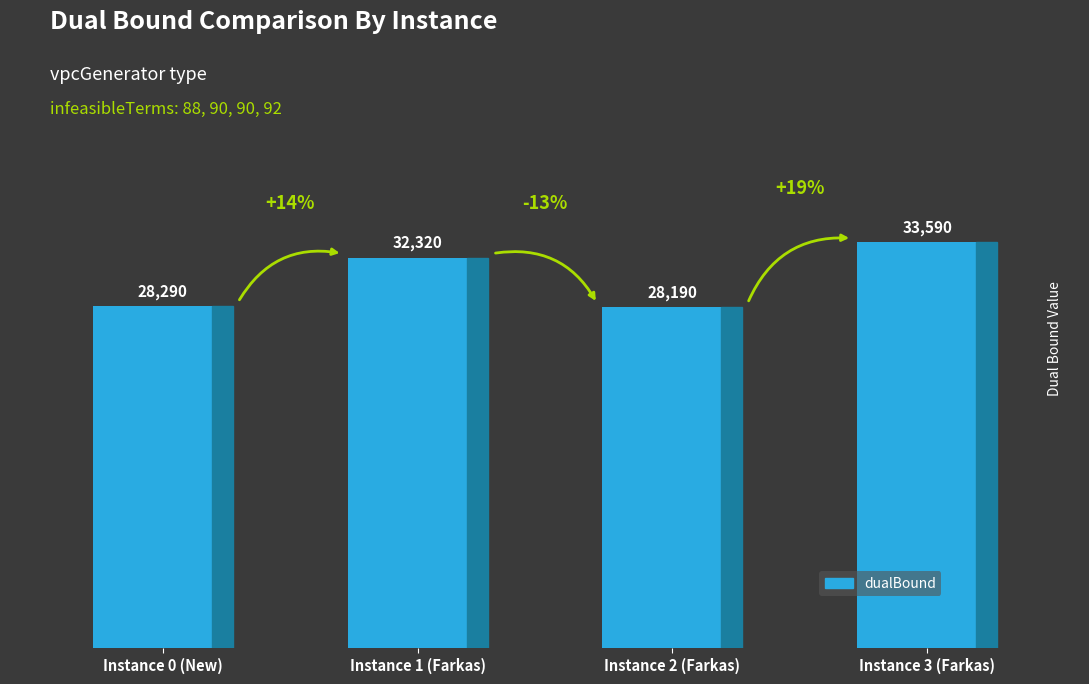

What position from the right is Instance 3 (Farkas)?

1